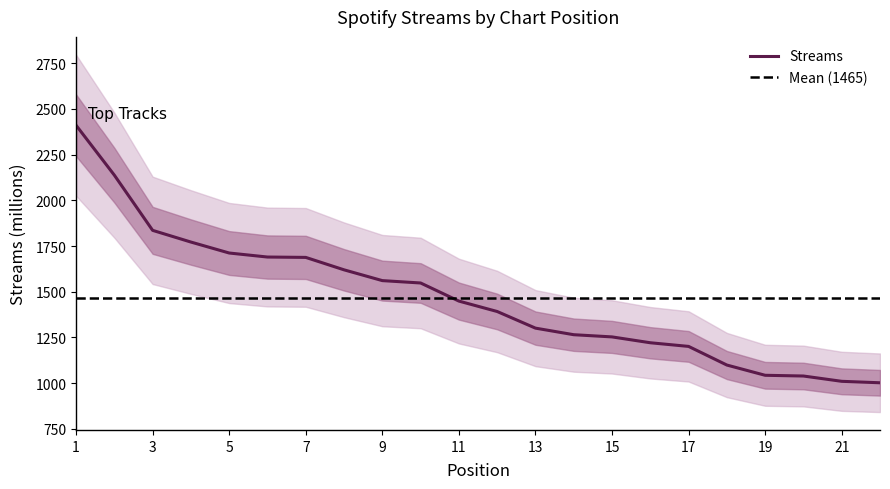

Where is the data nearest to the value 1706?

5